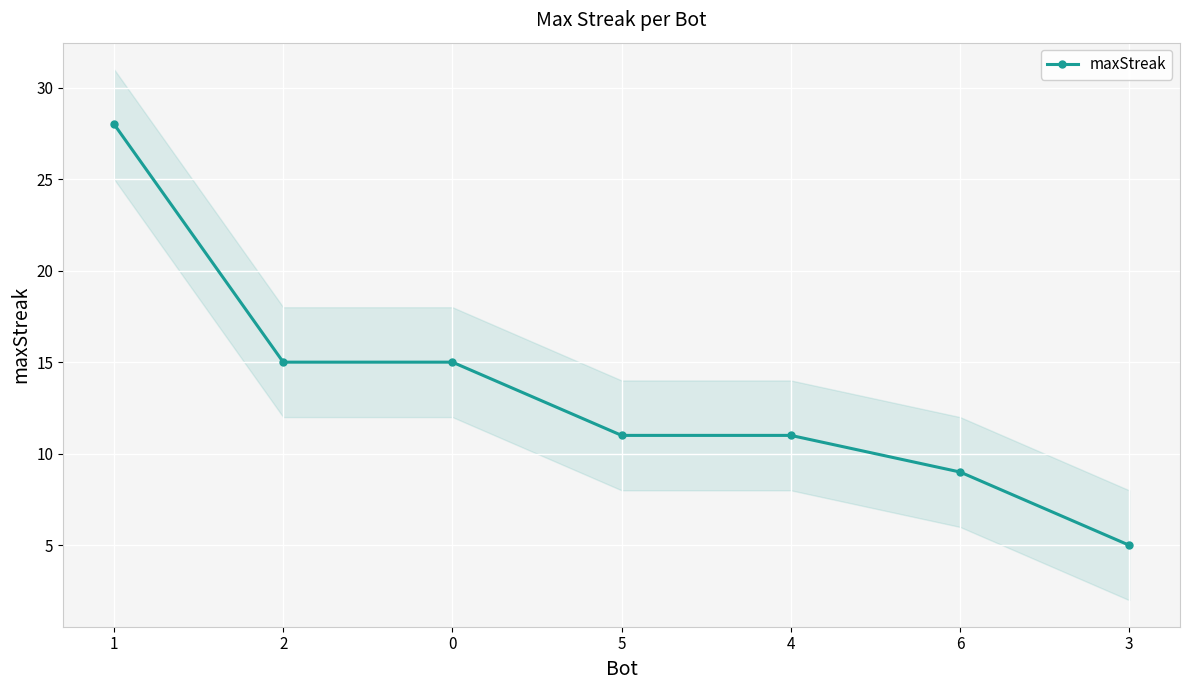

Rank the categories by value from highest to lowest.

1, 2, 0, 5, 4, 6, 3